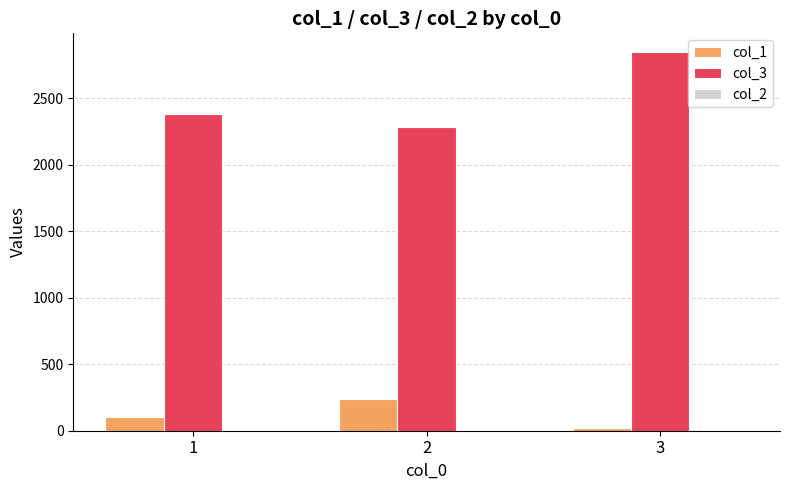

Does the chart contain stacked bars?

No